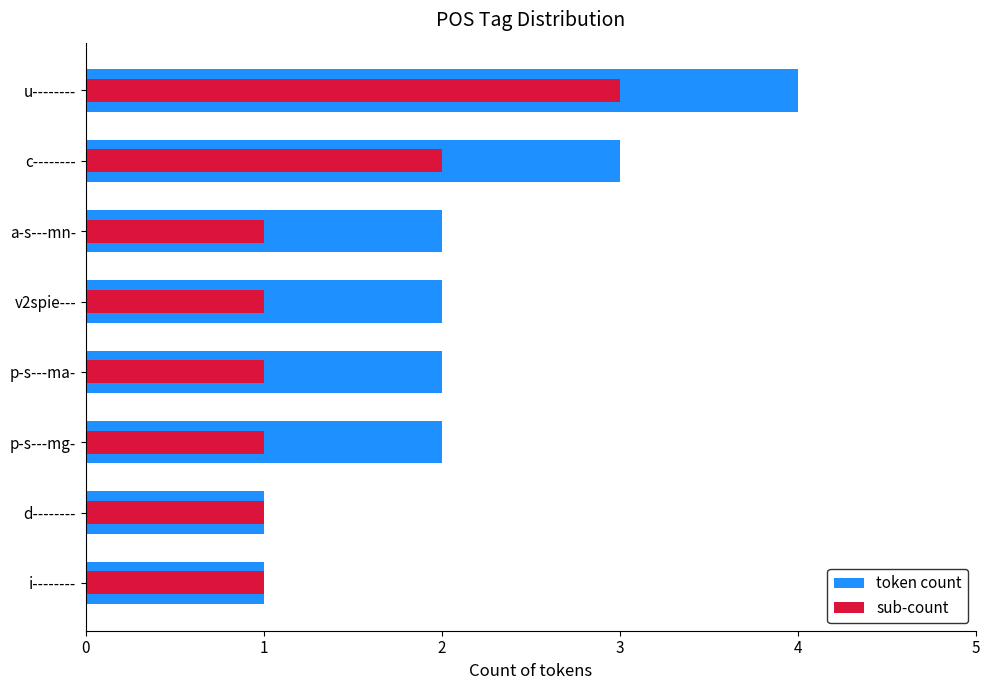

What is the difference between the highest and lowest values at p-s---mg-?

1